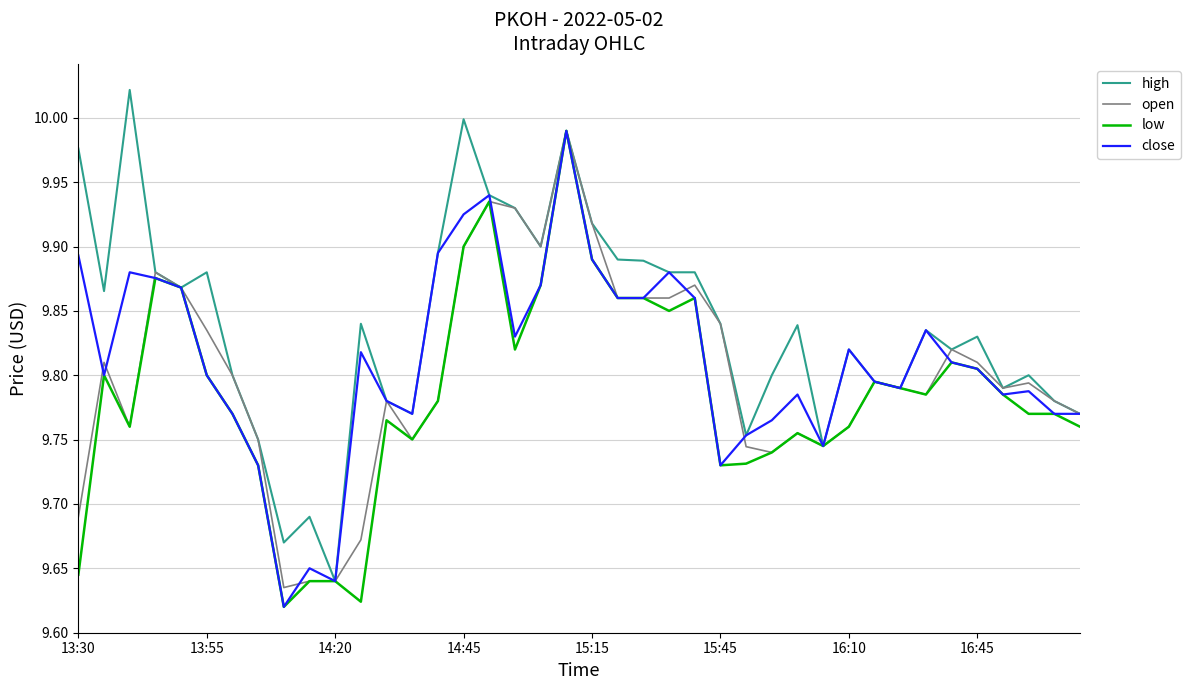

Rank the series by their average value, from lowest to highest.

low, open, close, high